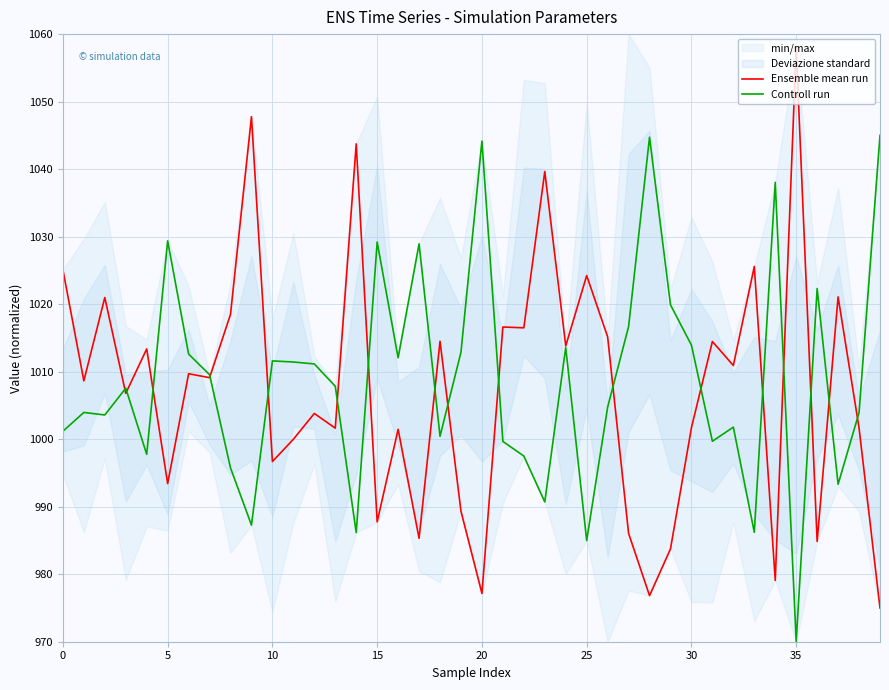

Rank the series by their maximum value, from highest to lowest.

Ensemble mean run, Controll run